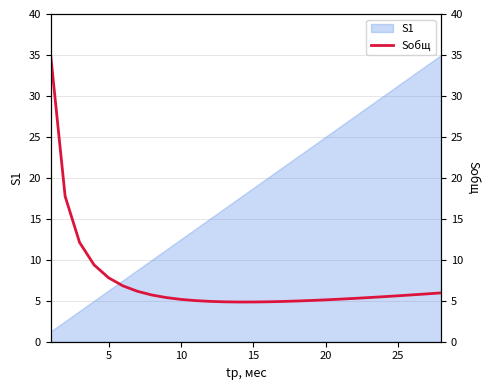

How many lines are shown in the chart?

1